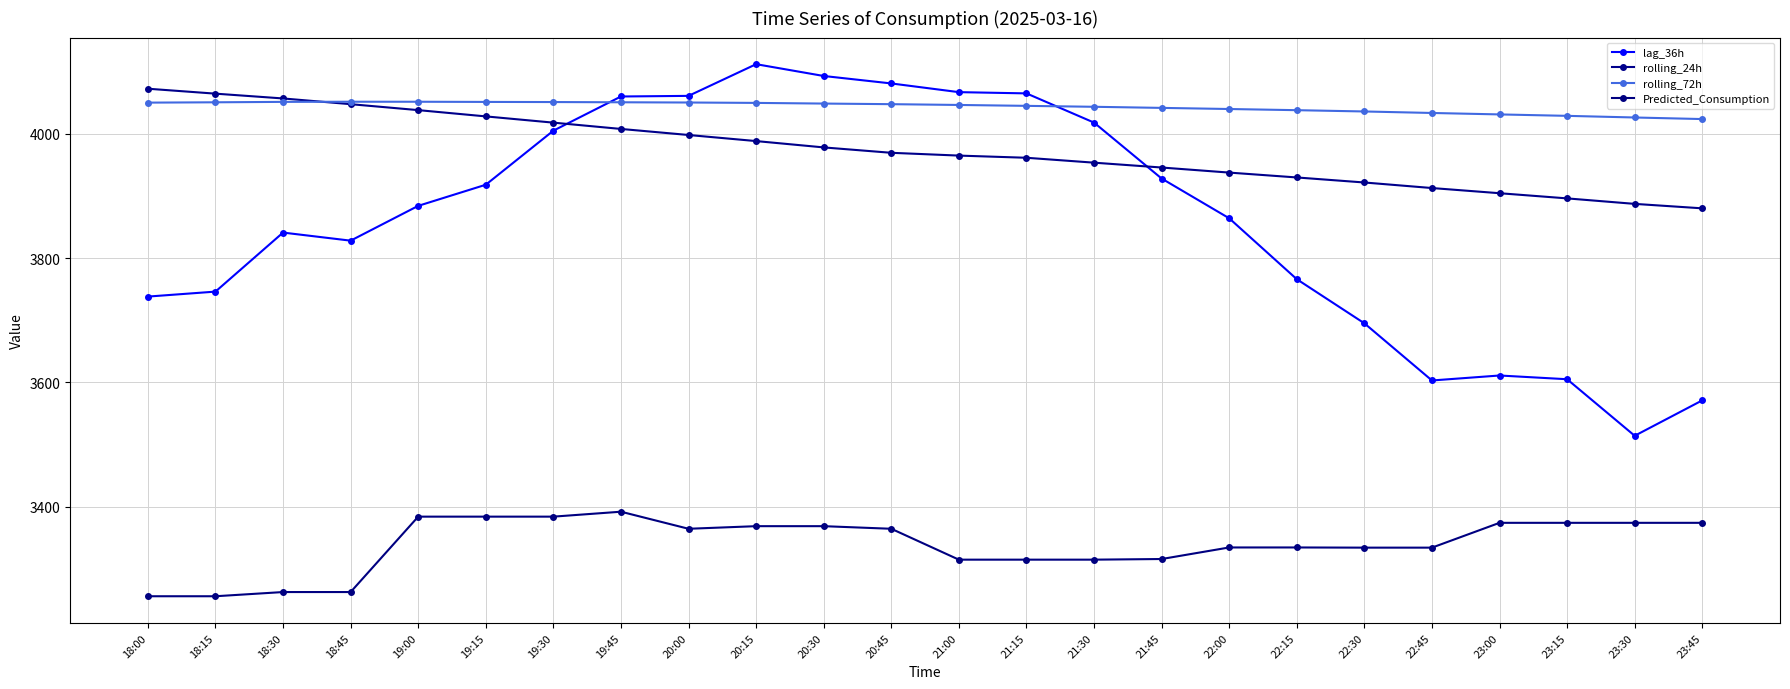

Which series has the widest spread of values?

lag_36h